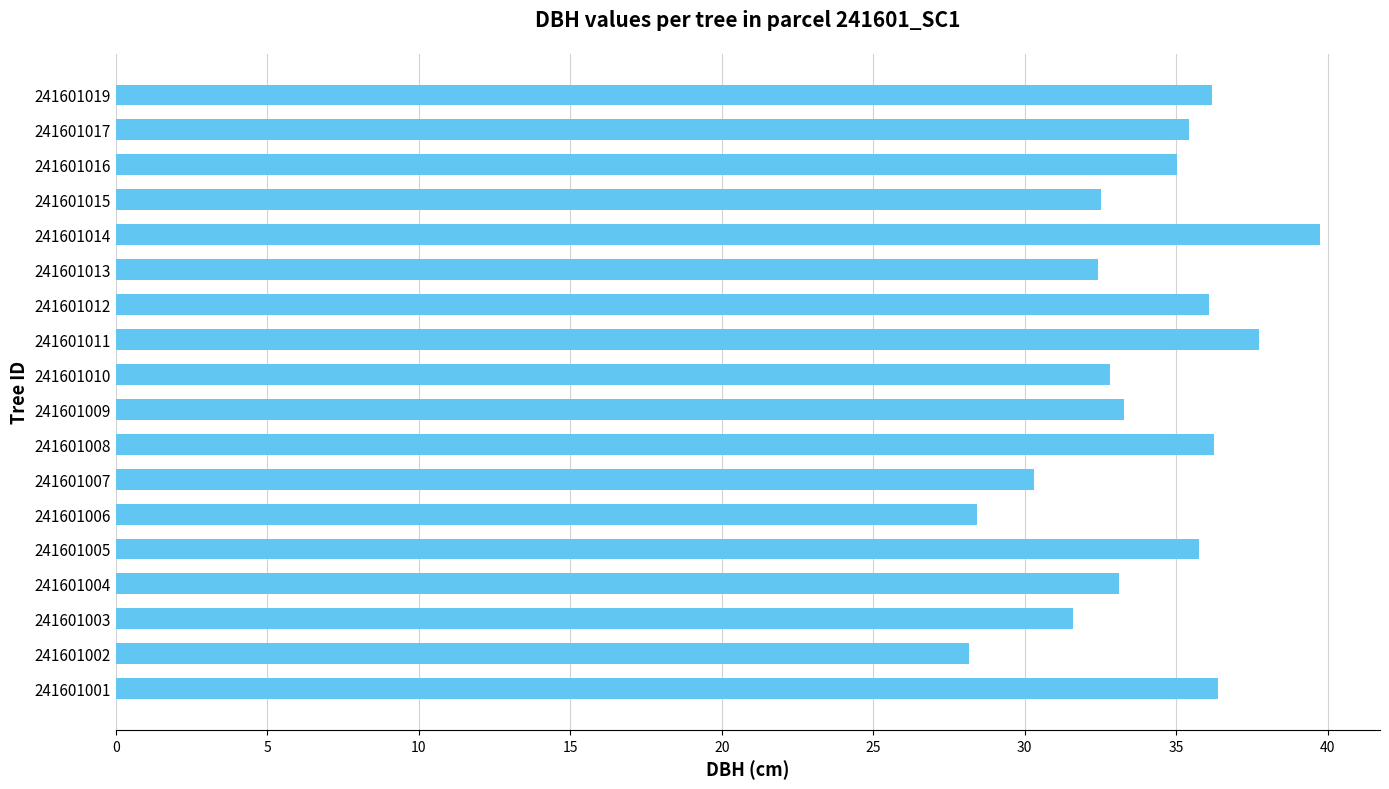

Count the number of data series in this chart.

1